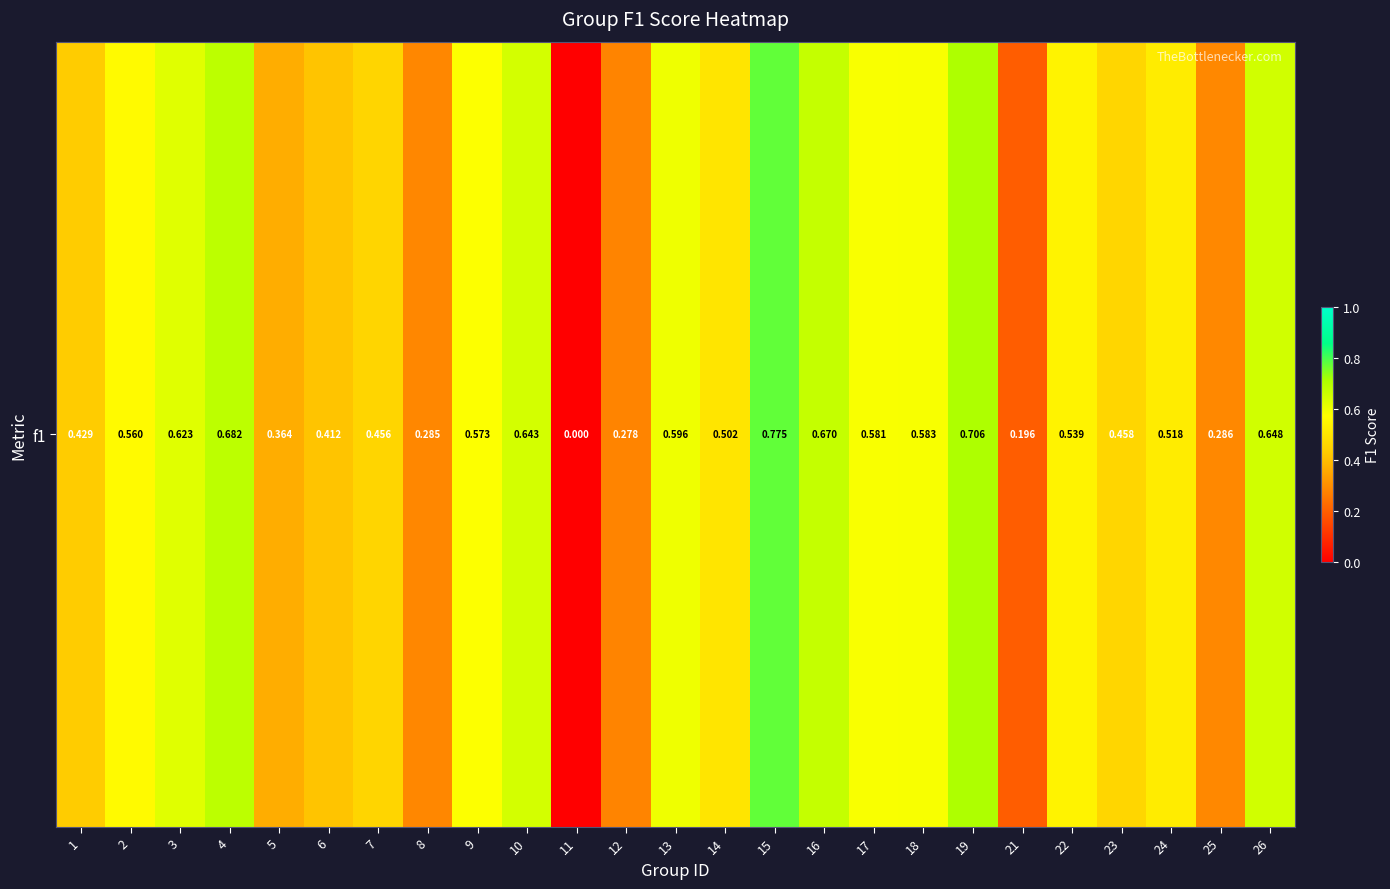

List the labels in order of value, smallest first.

11, 21, 12, 8, 25, 5, 6, 1, 7, 23, 14, 24, 22, 2, 9, 17, 18, 13, 3, 10, 26, 16, 4, 19, 15